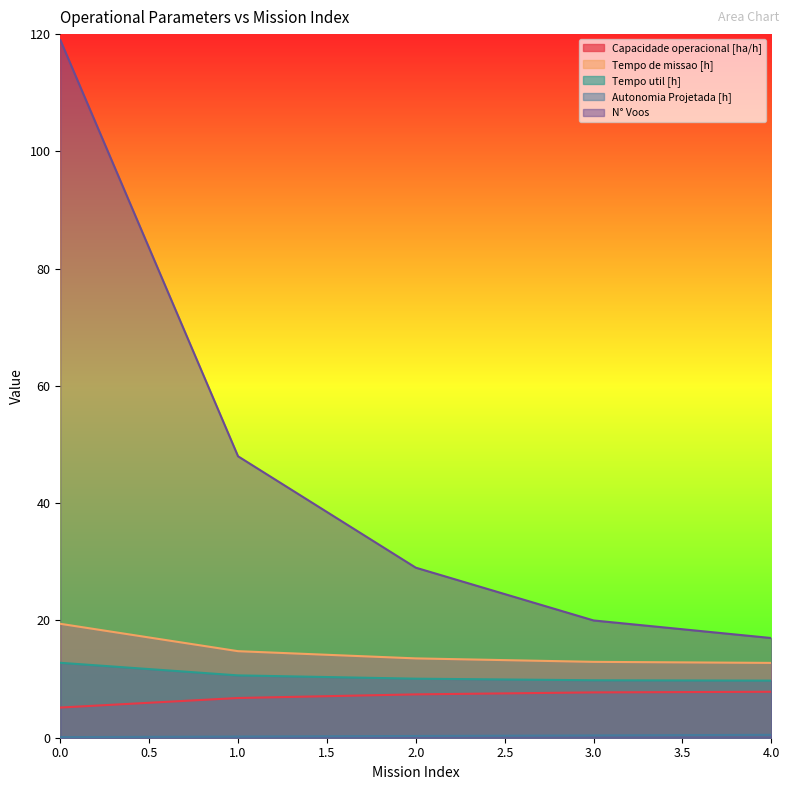

Which series changed the most between 1.0 and 2.0?

N° Voos